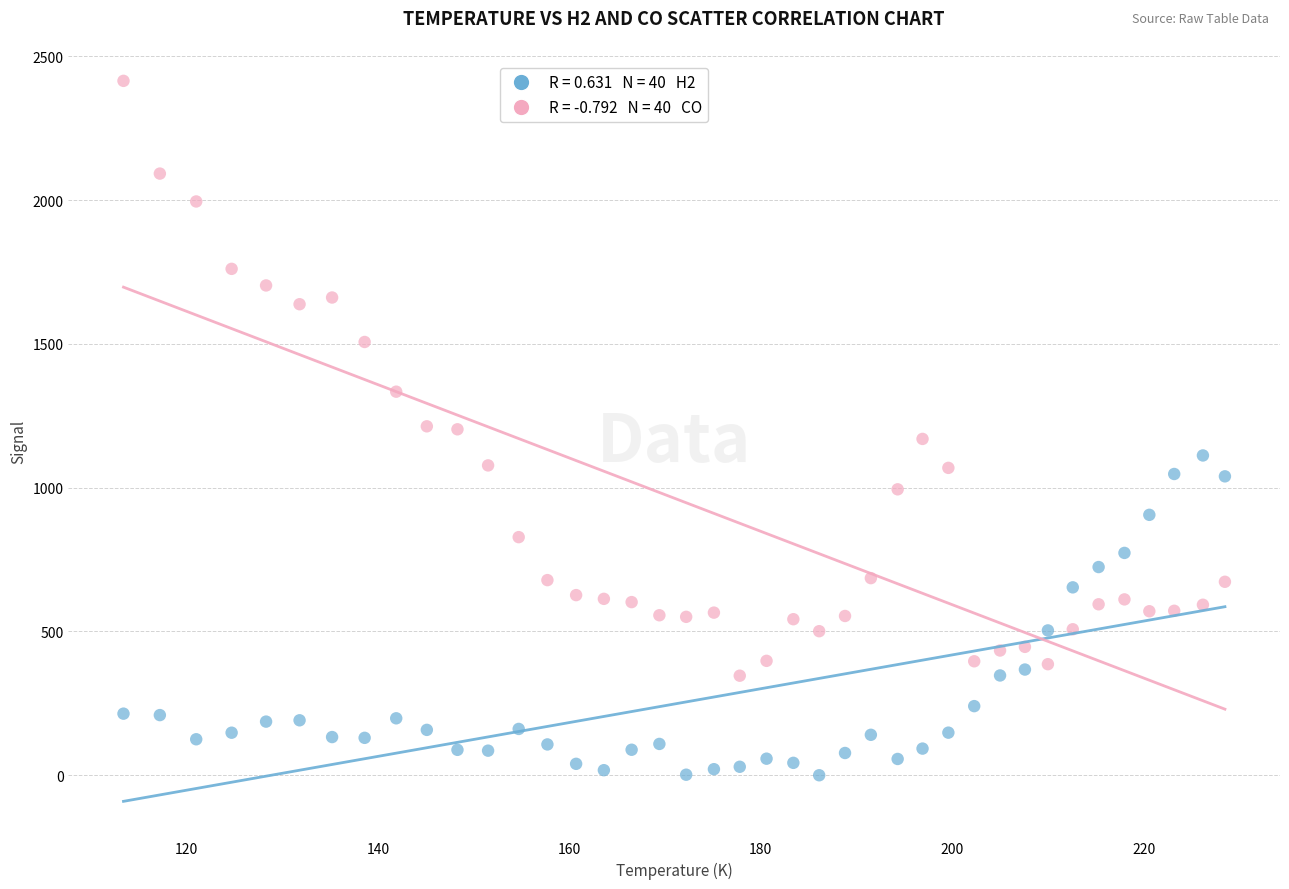

Across all data points, what is the range of Y values (max minus min)?

2414.8